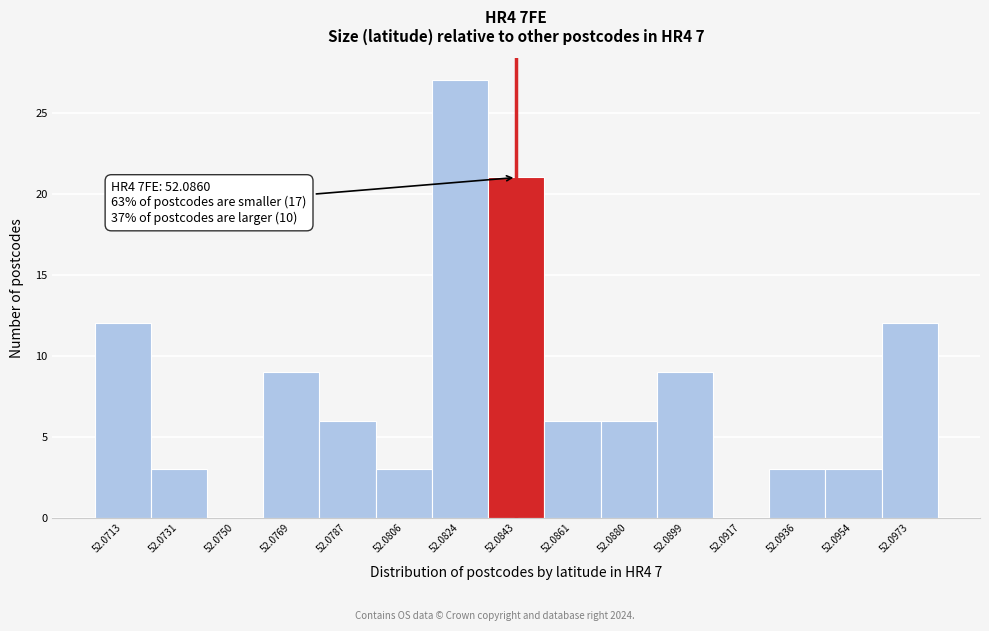

Reading left to right, extract all data points from this chart.

52.0713=12	52.0731=3	52.0750=0	52.0769=9	52.0787=6	52.0806=3	52.0824=27	52.0843=21	52.0861=6	52.0880=6	52.0899=9	52.0917=0	52.0936=3	52.0954=3	52.0973=12